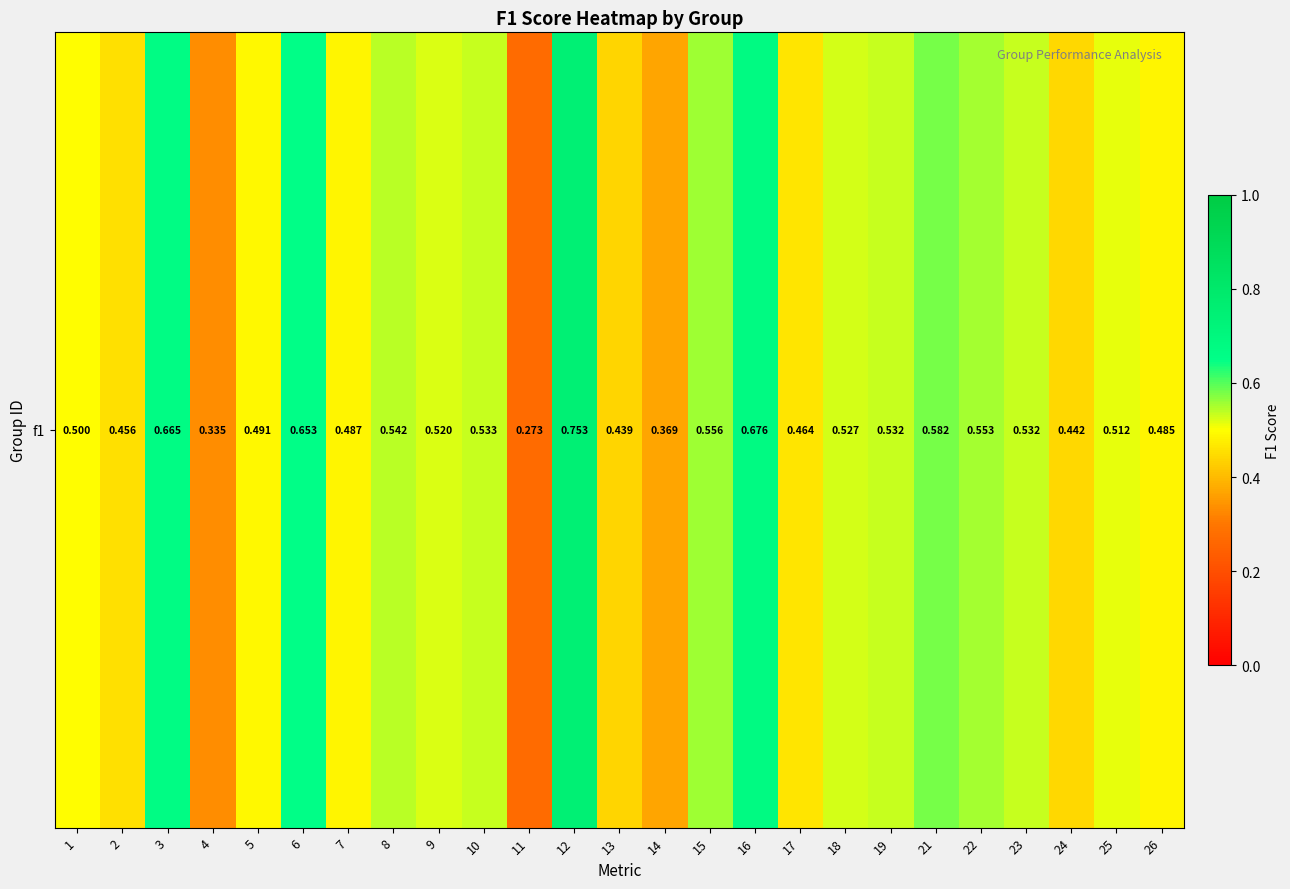

Which label corresponds to the smallest value in the chart?

11